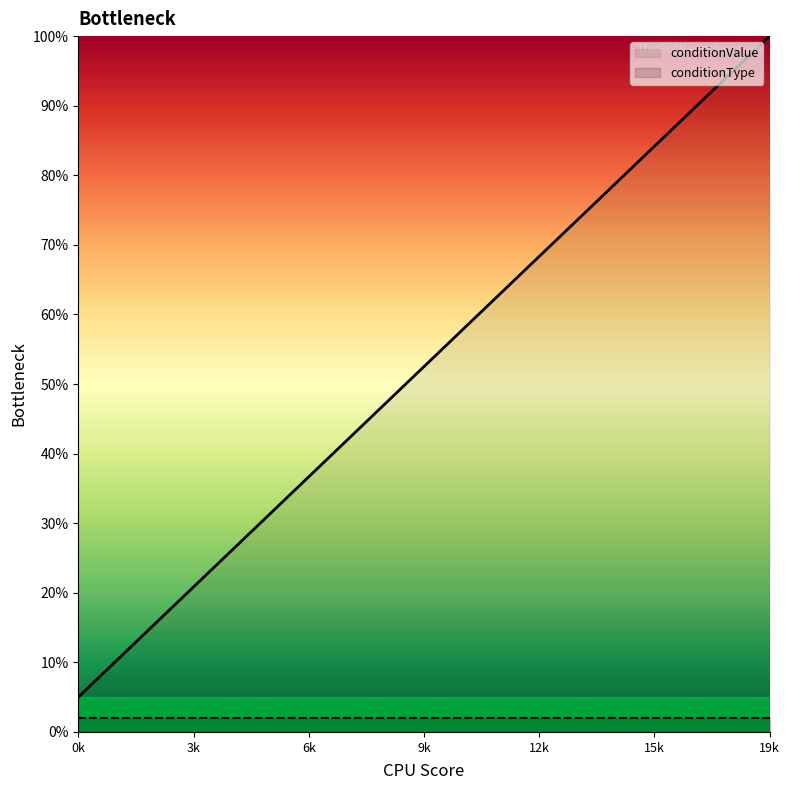

True or false: there are more than 1 points higher than both neighbors.

False